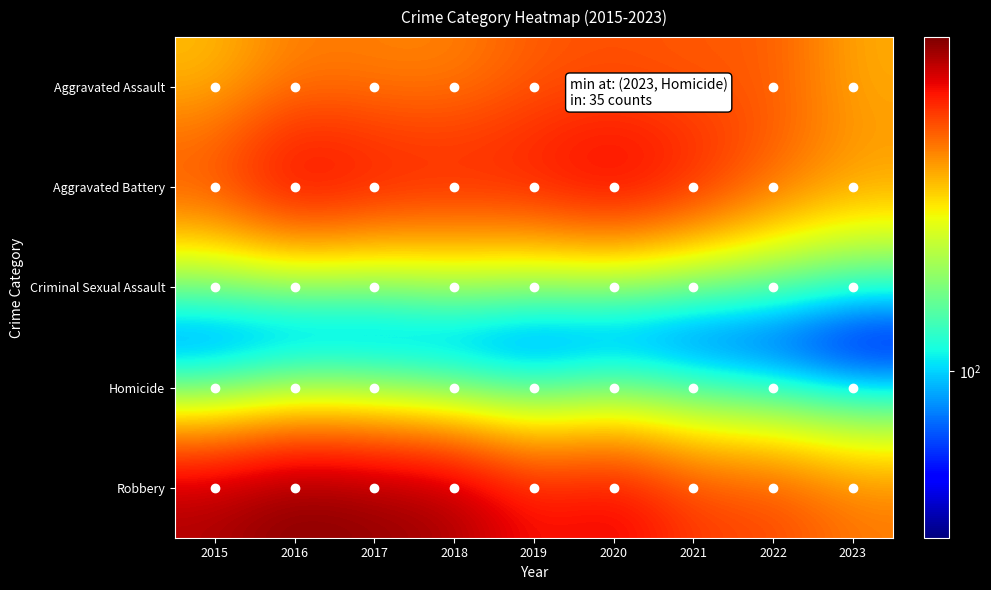

Reading left to right, transcribe all the data shown in this chart.

Aggravated Assault: 2015=323	2016=402	2017=396	2018=392	2019=452	2020=466	2021=452	2022=457	2023=346
Aggravated Battery: 2015=515	2016=691	2017=623	2018=600	2019=608	2020=686	2021=587	2022=445	2023=381
Criminal Sexual Assault: 2015=105	2016=87	2017=91	2018=123	2019=102	2020=89	2021=81	2022=93	2023=73
Homicide: 2015=50	2016=87	2017=82	2018=56	2019=53	2020=81	2021=69	2022=49	2023=35
Robbery: 2015=726	2016=819	2017=780	2018=741	2019=577	2020=637	2021=506	2022=497	2023=418